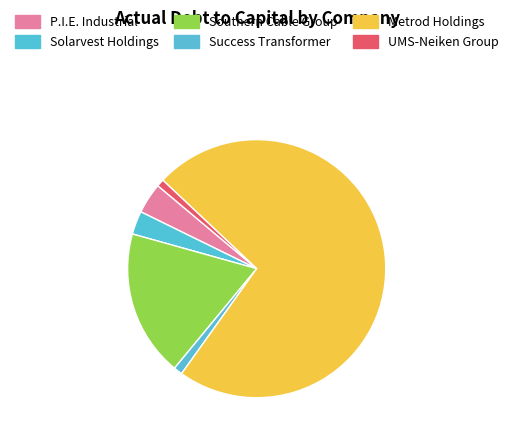

How many segments does this pie chart have?

6